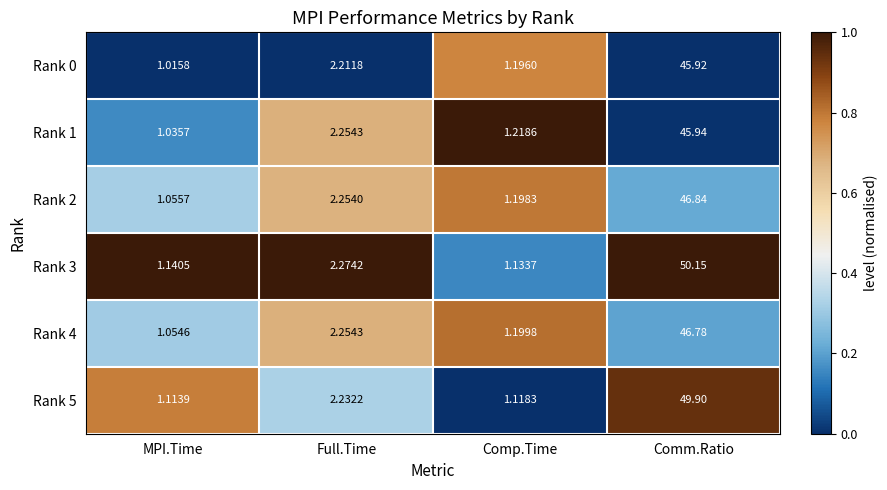

What is the total value across all series at Comp.Time?

7.1